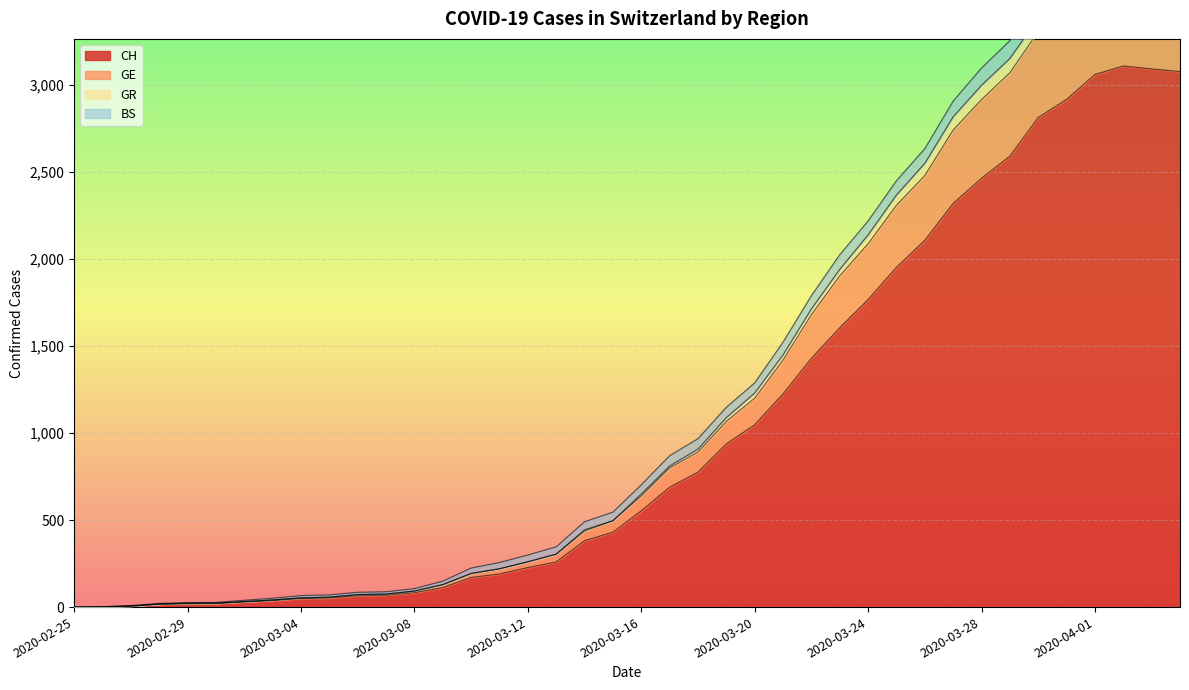

What is the highest value of the CH series?

3107